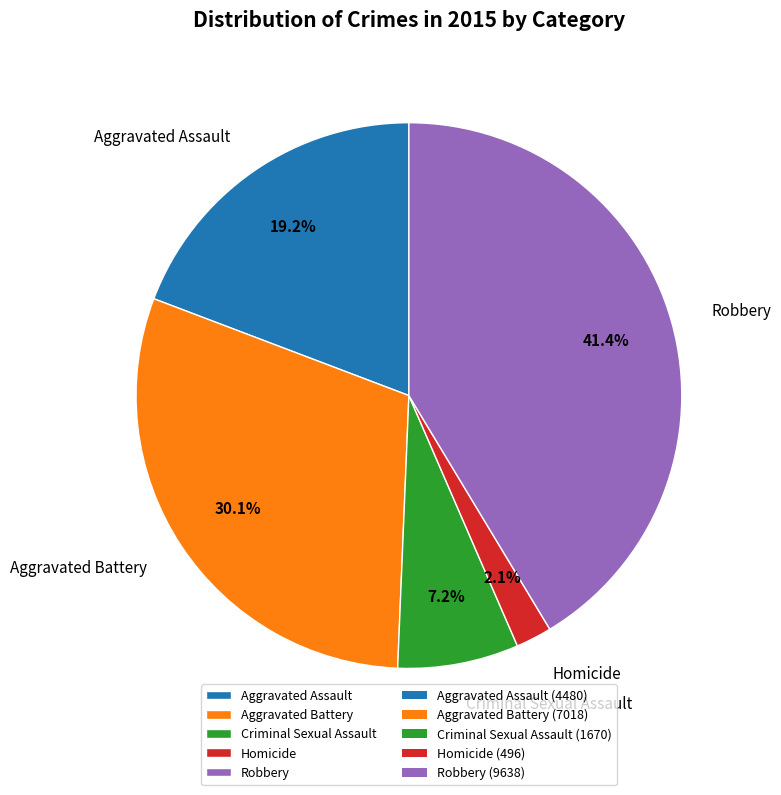

Is there any slice that represents more than half of the pie?

No